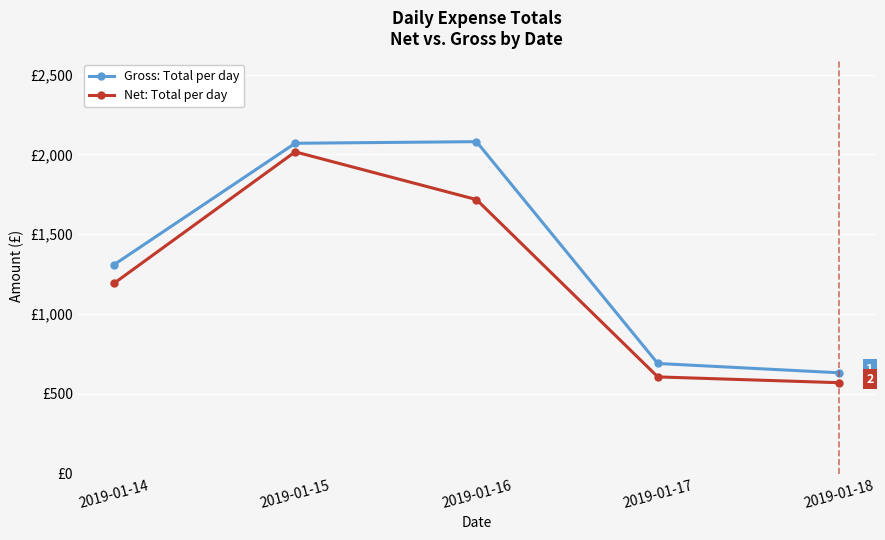

What is the difference between the maximum and minimum values in the Net: Total per day series?

1446.5